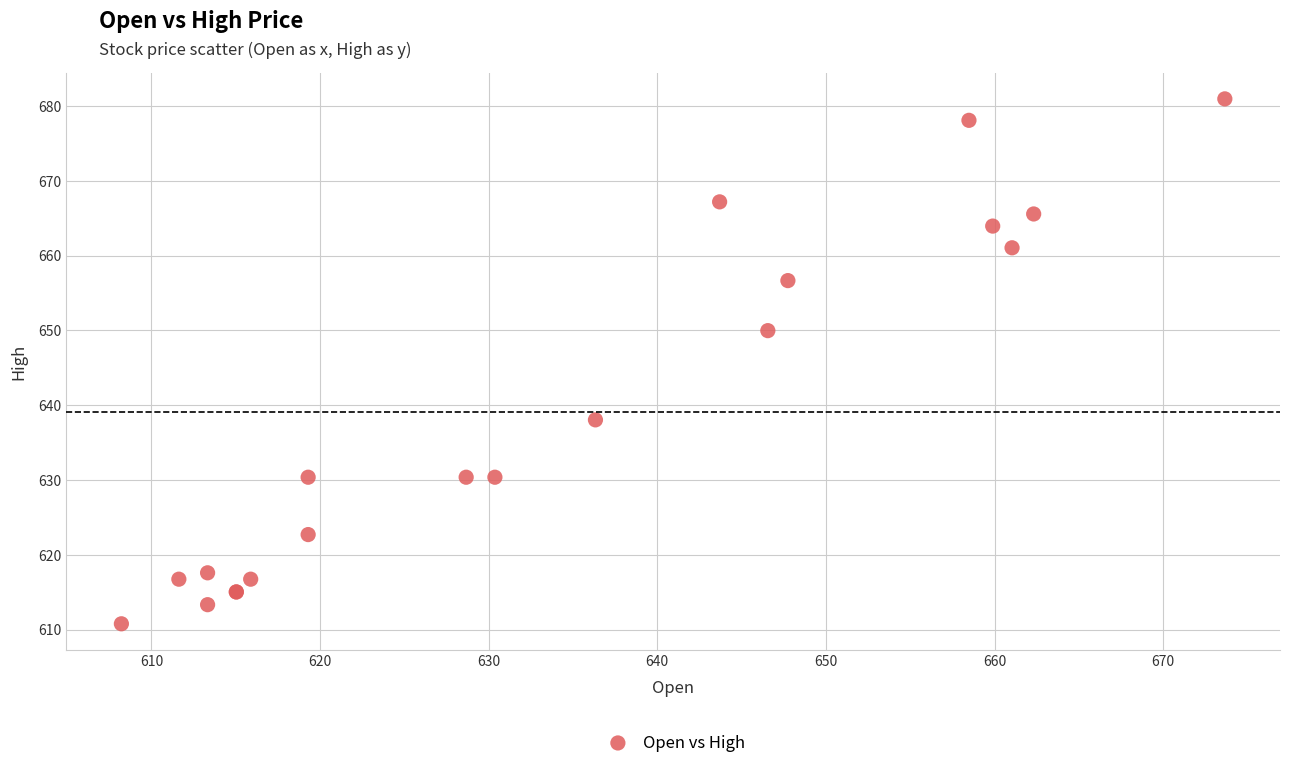

What Y value in the scatter plot is closest to 645?

650.0